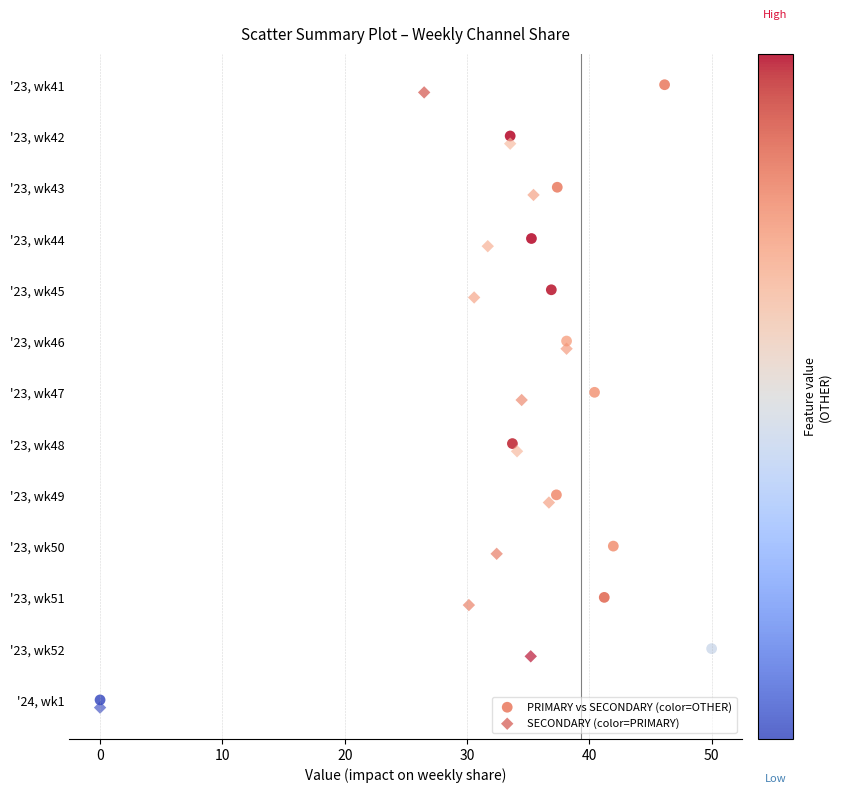

What are all the series names shown in the legend?

PRIMARY vs SECONDARY (color=OTHER), SECONDARY (color=PRIMARY)